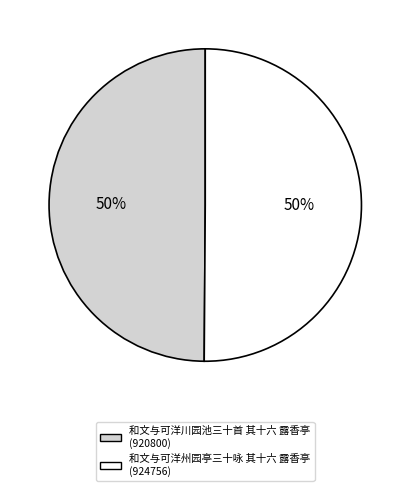

To the nearest percent, what is the combined percentage of 和文与可洋川园池三十首 其十六 露香亭 and 和文与可洋州园亭三十咏 其十六 露香亭?

100%